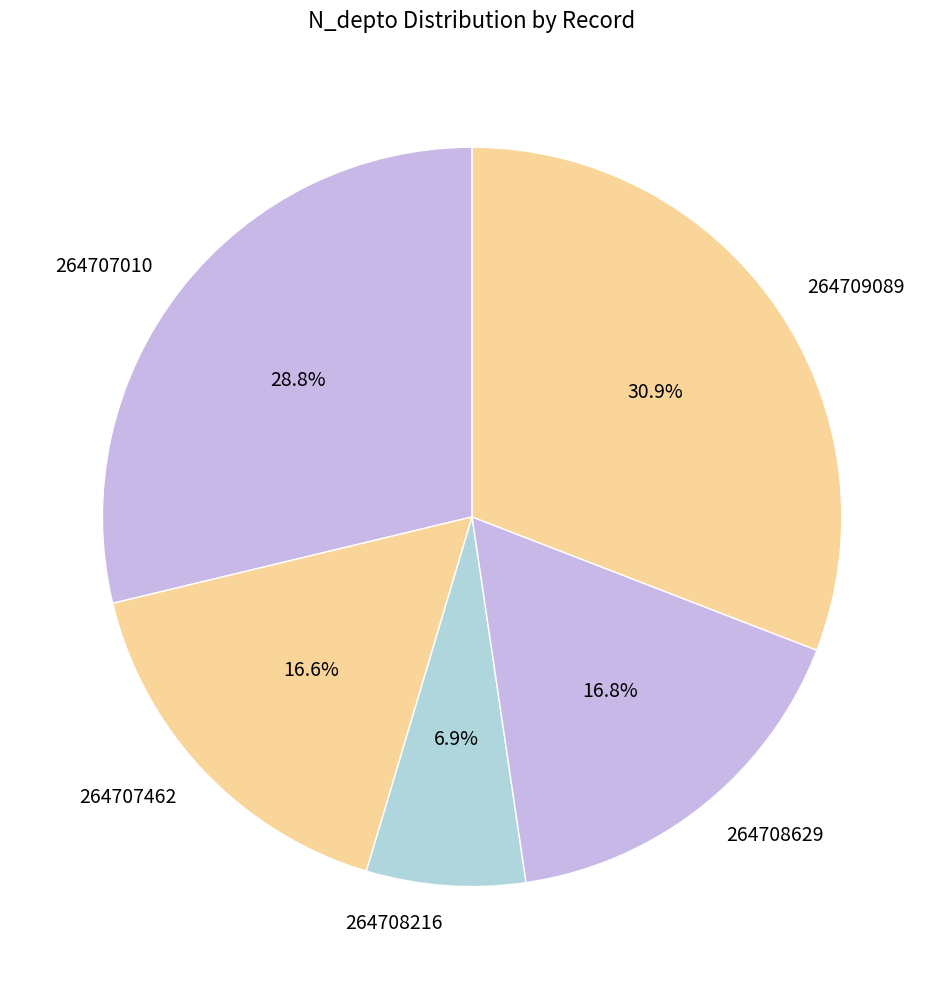

Is it true that 264708629 is 17% of the pie?

True